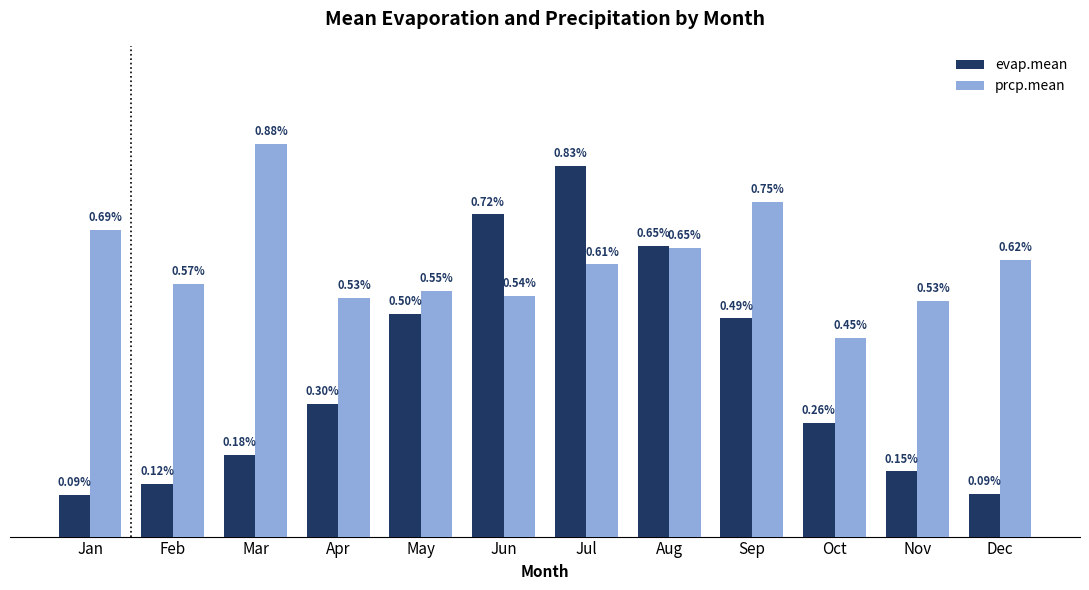

At Apr, list the series in order from smallest to largest.

evap.mean, prcp.mean